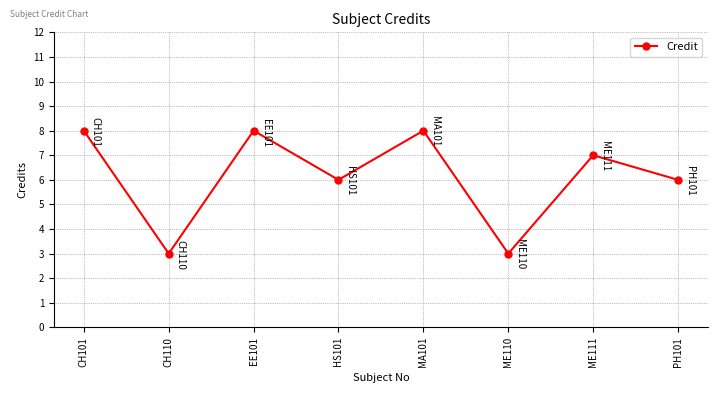

True or false: there are more than 2 points higher than both neighbors.

True